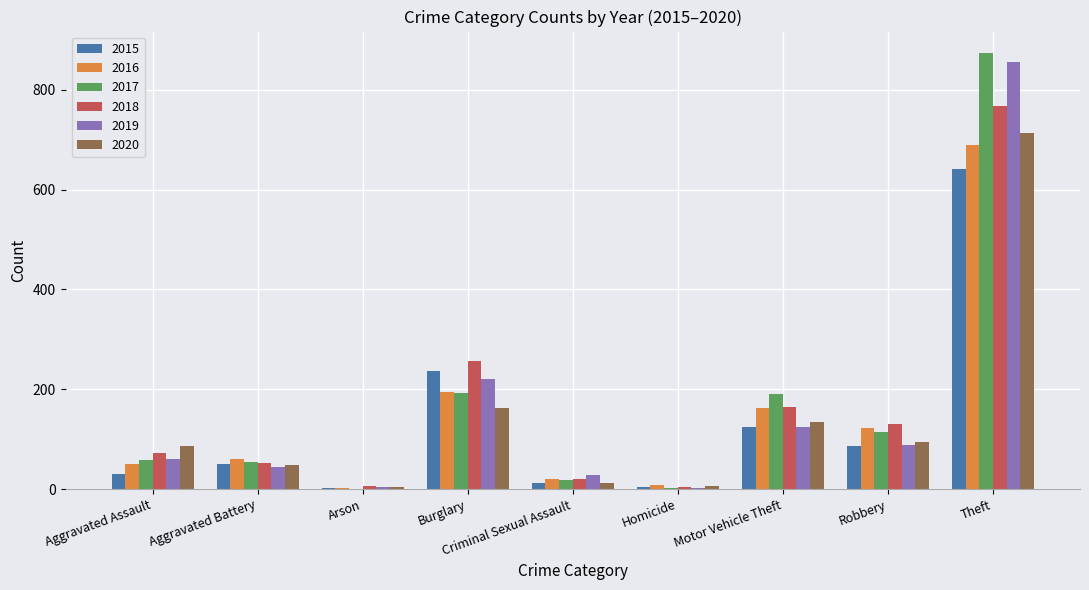

What is the sum of all 2018 values?

1473